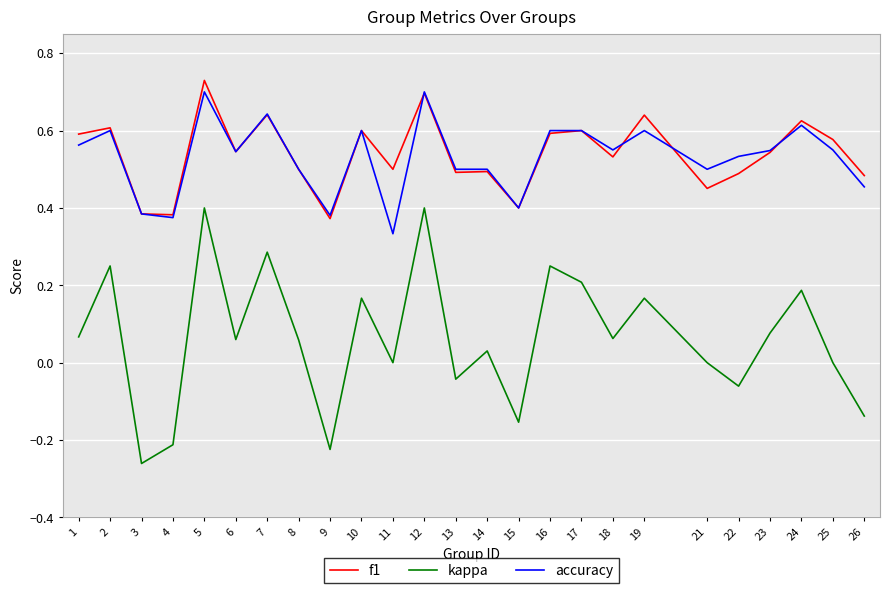

Where is the first local maximum for kappa?

2